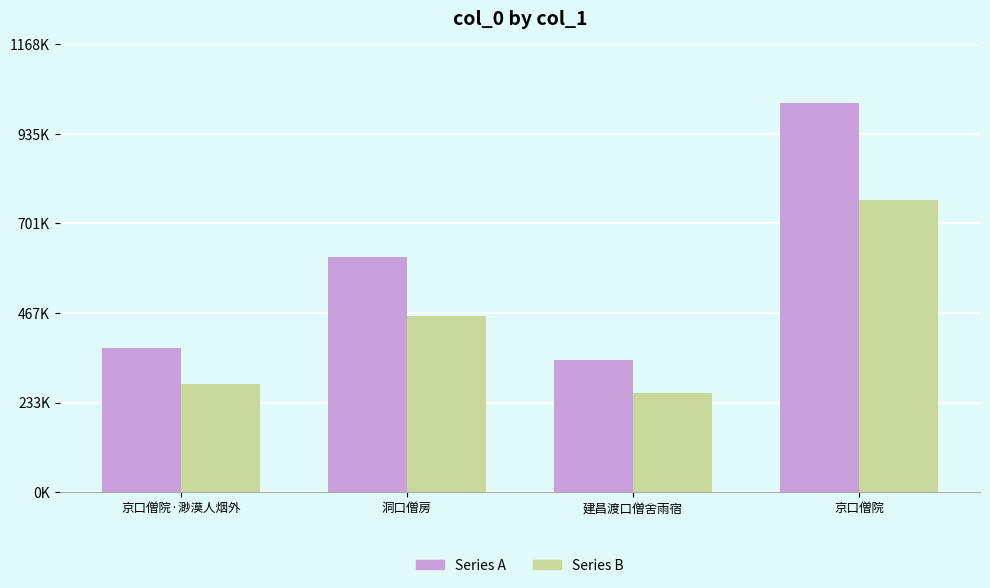

Are the bars horizontal?

No